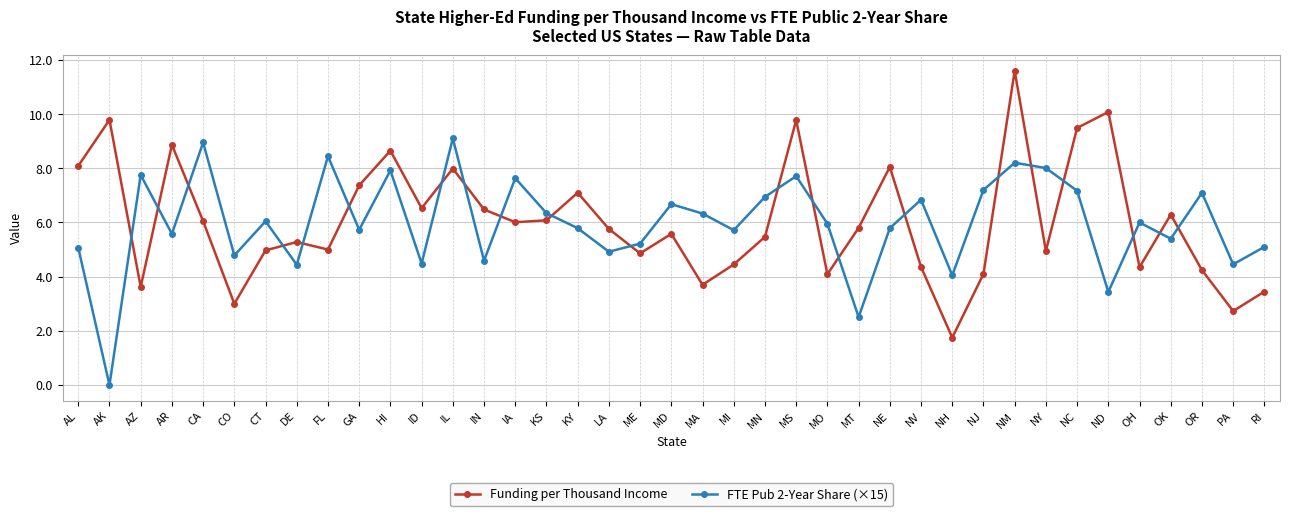

What is the label of the 37th point from the left?

OR